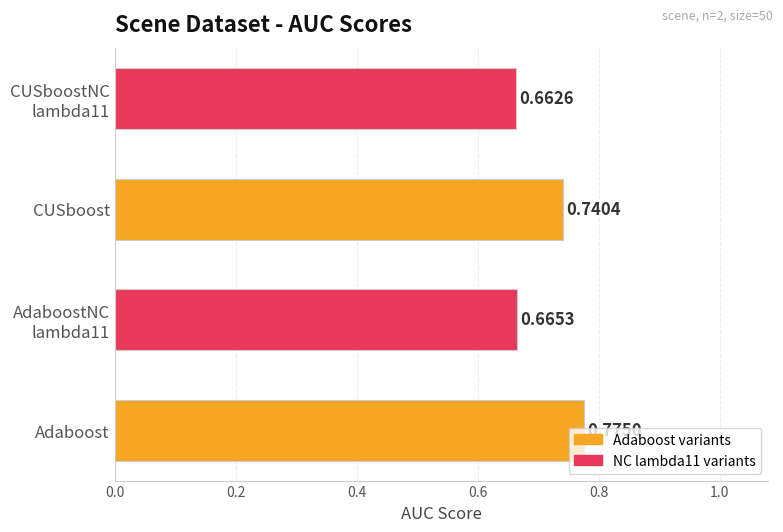

Which label corresponds to the largest value in the chart?

Adaboost